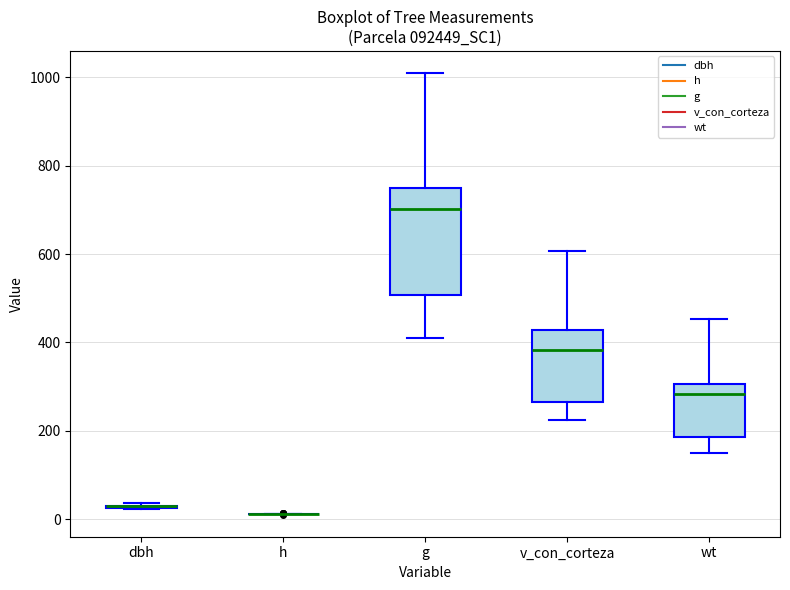

Comparing the boxes themselves (not the whiskers), which one is the tallest?

g